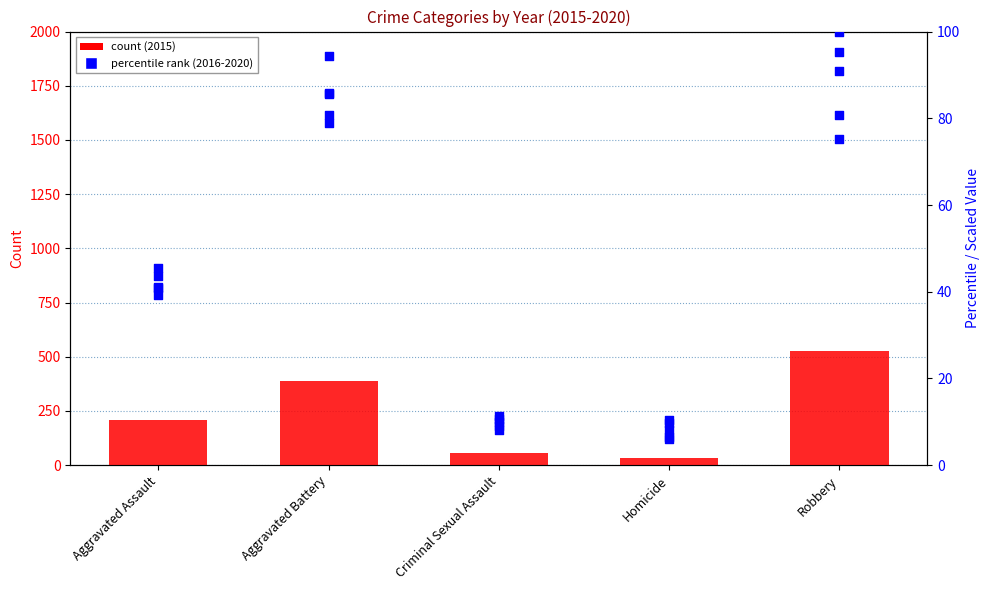

Is the value of 2016 (scaled) at Criminal Sexual Assault greater than the value of 2020 (scaled) at Aggravated Battery?

No